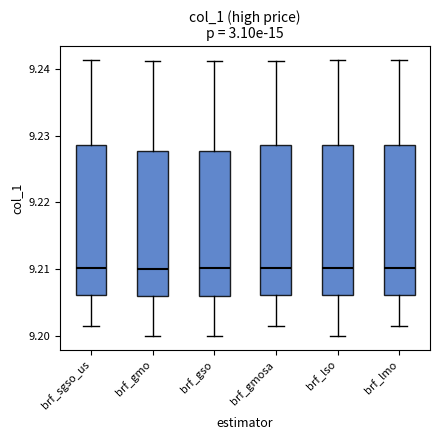

Reading left to right, read every box against the y-axis: the position of its median line, the range the box covers, and the ends of its whiskers. The values are not printed on the chart, so give them approximately, as read against the axis.

brf_sgso_us: median 9.210, box 9.206 to 9.229, whiskers 9.201 to 9.241
brf_gmo: median 9.210, box 9.206 to 9.228, whiskers 9.200 to 9.241
brf_gso: median 9.210, box 9.206 to 9.228, whiskers 9.200 to 9.241
brf_gmosa: median 9.210, box 9.206 to 9.229, whiskers 9.201 to 9.241
brf_lso: median 9.210, box 9.206 to 9.229, whiskers 9.200 to 9.241
brf_lmo: median 9.210, box 9.206 to 9.229, whiskers 9.201 to 9.241